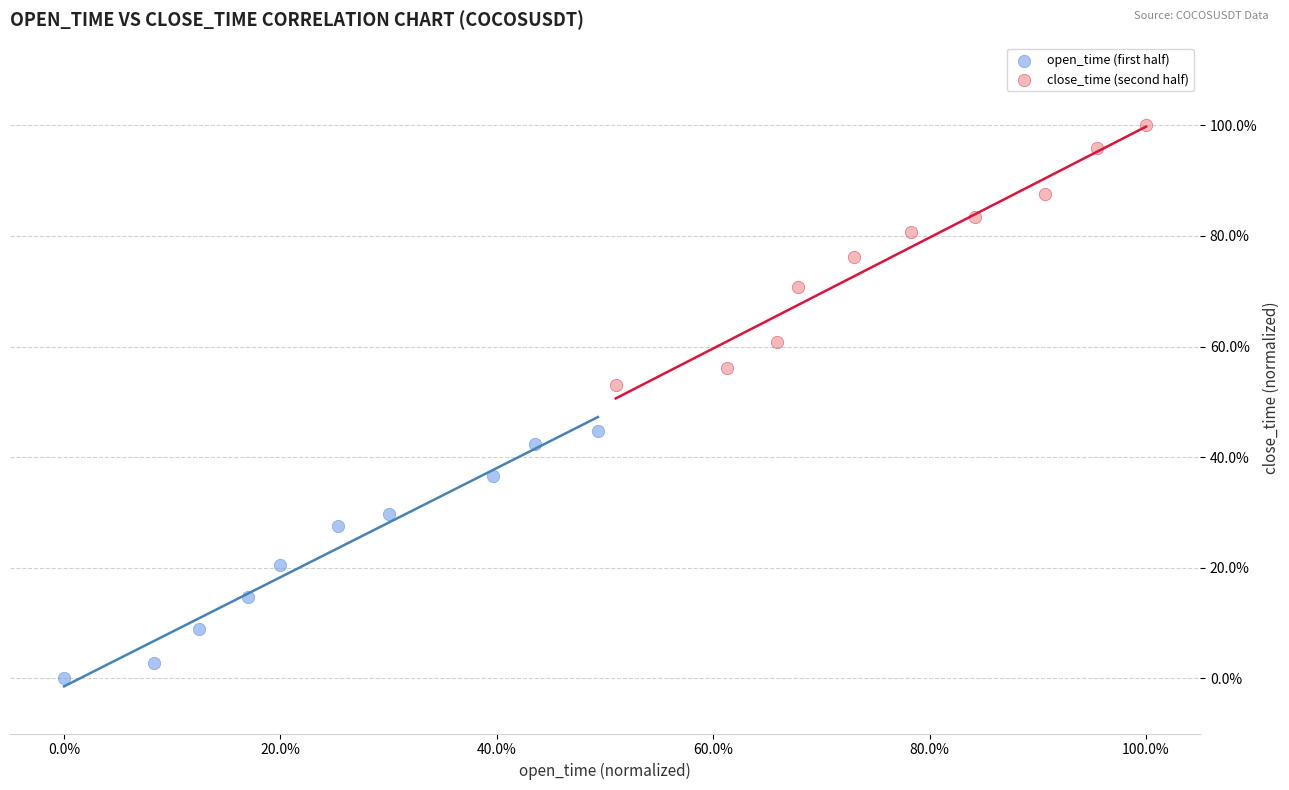

Which series has the largest Y range (max minus min)?

close_time (second half)